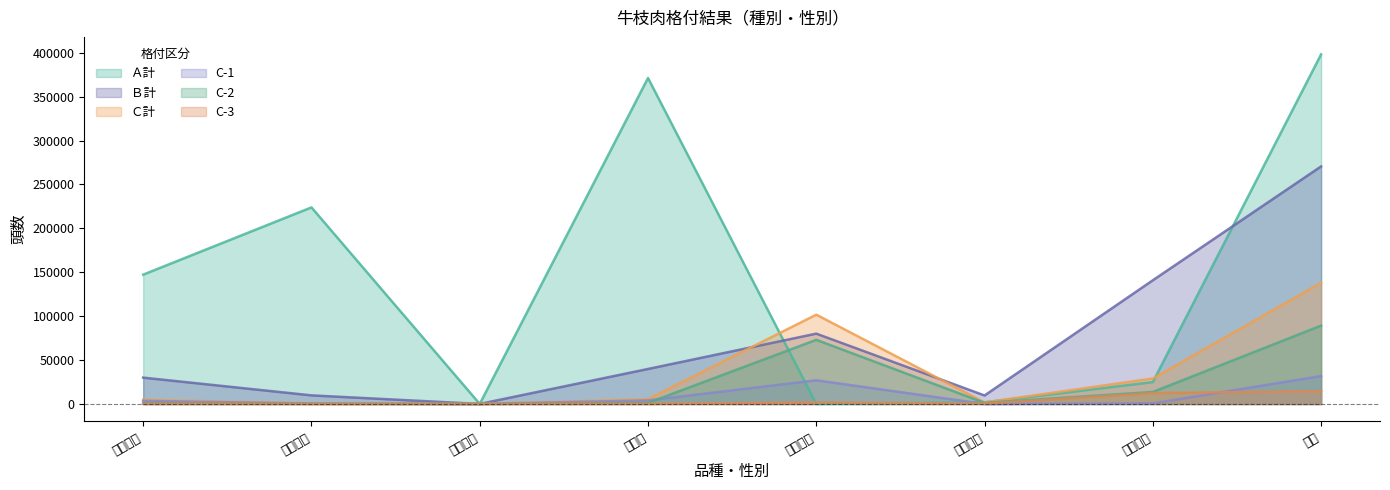

What is the label of the 2nd point from the right?

交雑牛計